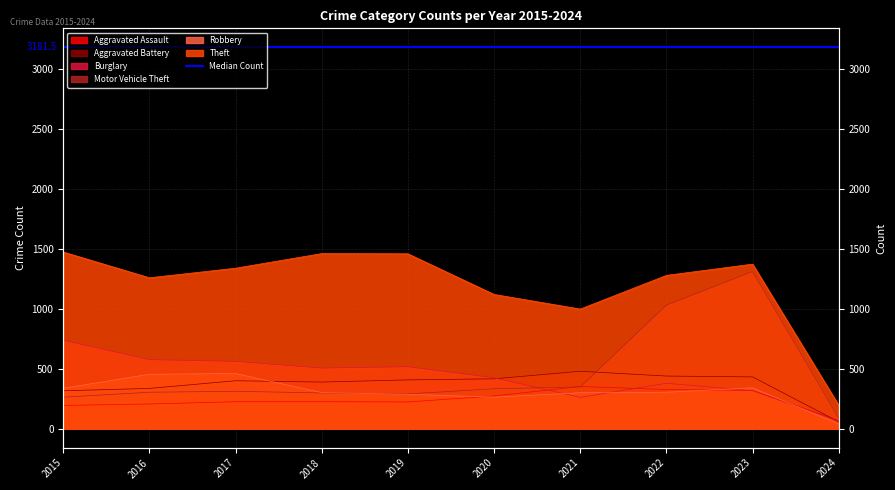

In Robbery, how many points are higher than both neighbors (excluding endpoints)?

2